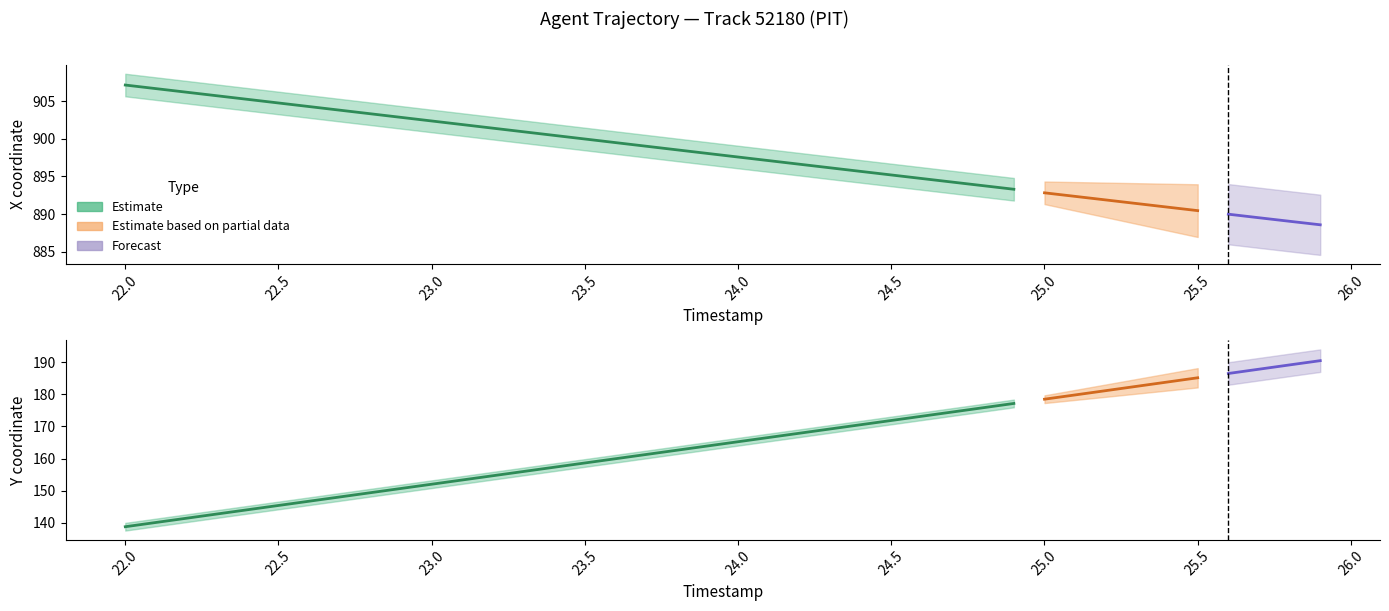

True or false: Y has a value of 77.9 at 2.

False